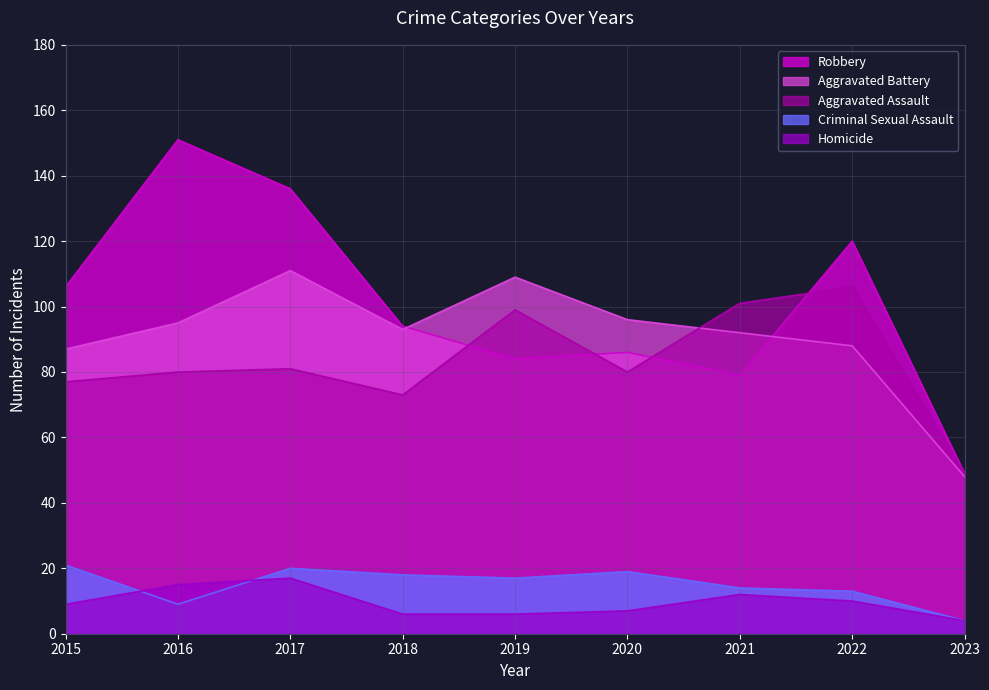

What is the value of the Robbery point at the 9th from the left?

49